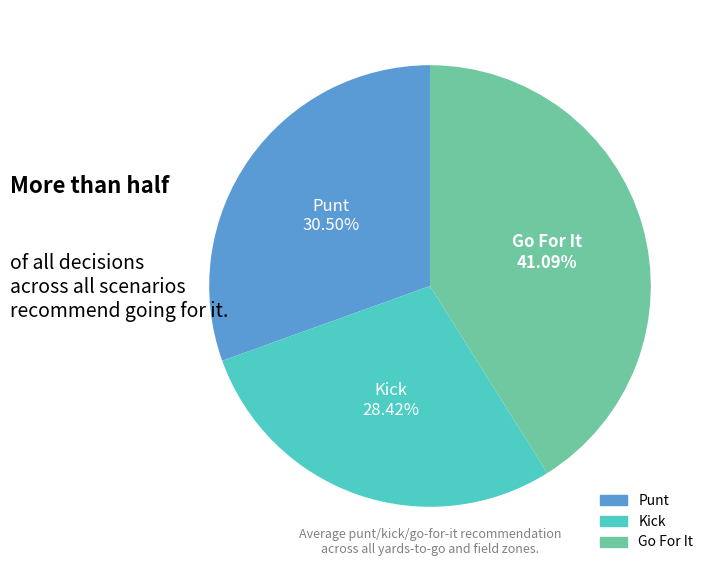

Is there a majority slice in this chart?

No